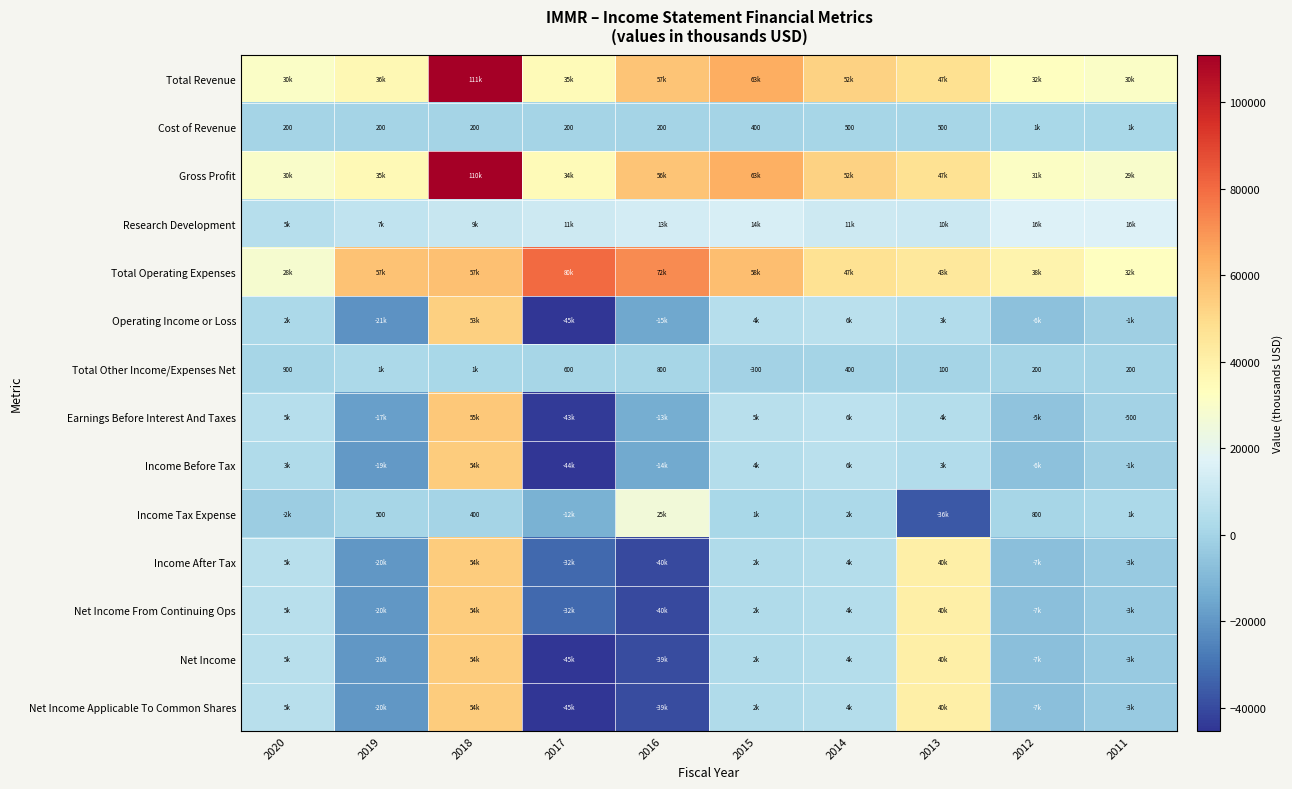

What is the sum of the Cost of Revenue values at 2020 and 2015?

600